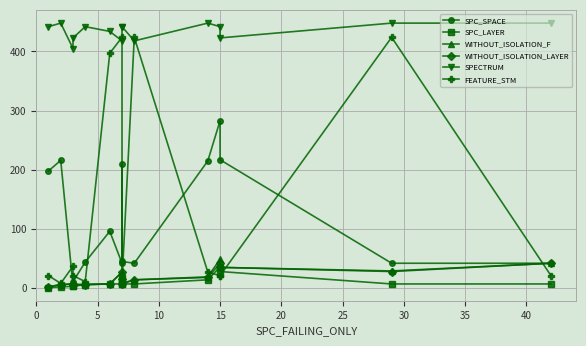

Which has a higher value, 35 or 30?

35